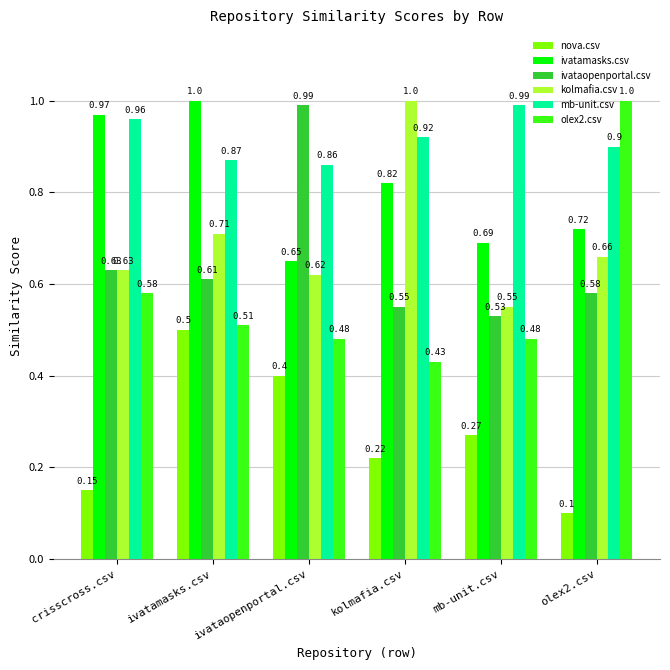

Rank the series at ivatamasks.csv from highest to lowest value.

ivatamasks.csv, mb-unit.csv, kolmafia.csv, ivataopenportal.csv, olex2.csv, nova.csv